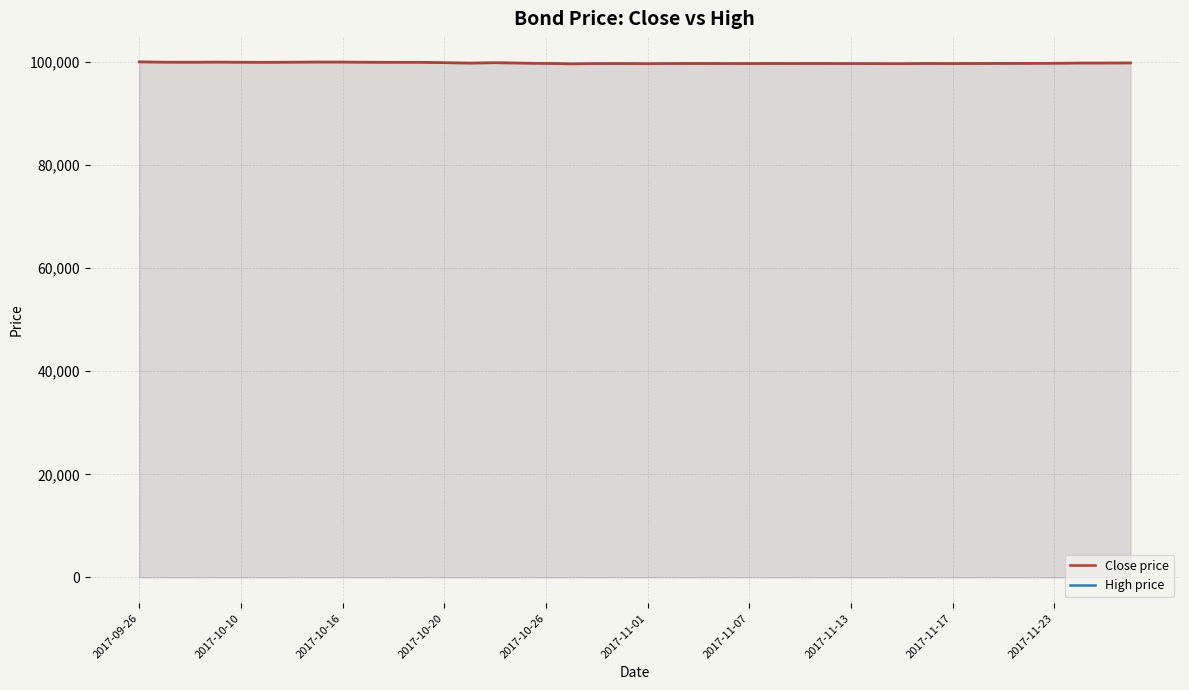

Reading left to right, list all the values displayed in this chart.

Close price: 100005	99960	99950	99970	99945	99935	99960	99980	99975	99950	99940	99940	99840	99780	99835	99775	99715	99600	99670	99680	99645	99685	99695	99680	99675	99690	99685	99685	99675	99660	99645	99690	99675	99695	99720	99725	99750	99785	99785	99805
High price: 100010	99960	99955	99970	99955	99935	99960	99980	99975	99950	99940	99940	99840	99780	99835	99785	99730	99645	99670	99680	99645	99685	99695	99680	99675	99690	99685	99685	99675	99660	99645	99690	99675	99695	99720	99725	99750	99785	99785	99805